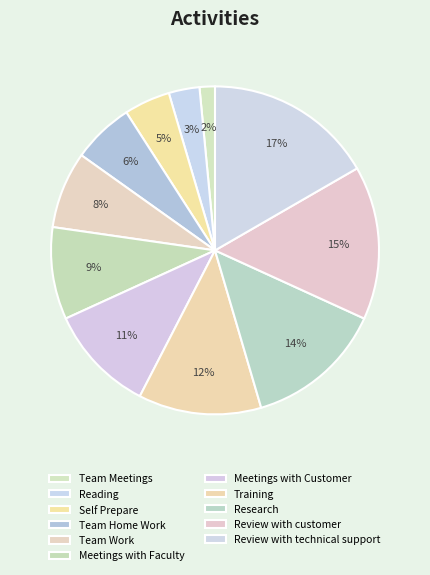

Is it true that Meetings with Faculty is 1% of the pie?

False